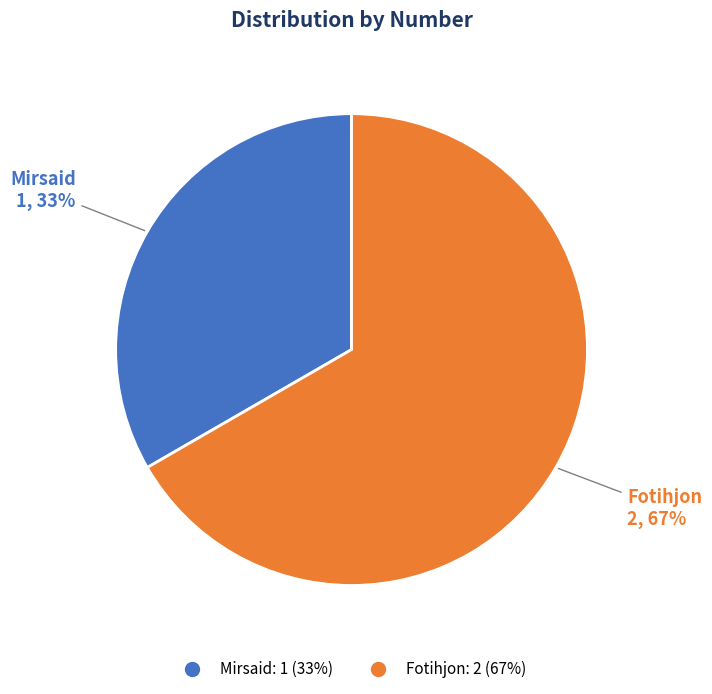

Does Fotihjon represent more than half of the total?

Yes